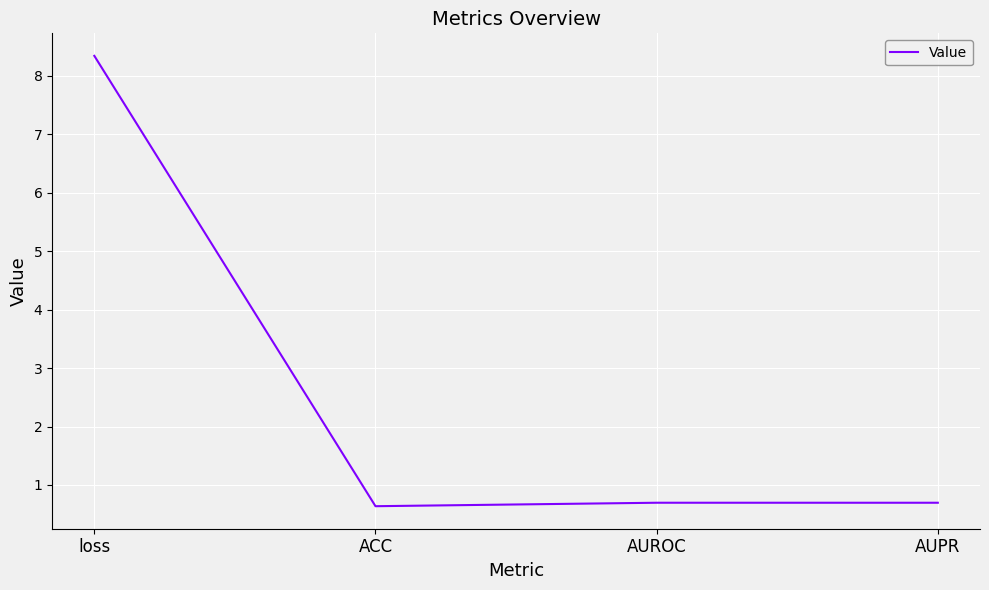

The value at loss is 8.3. True or false?

True